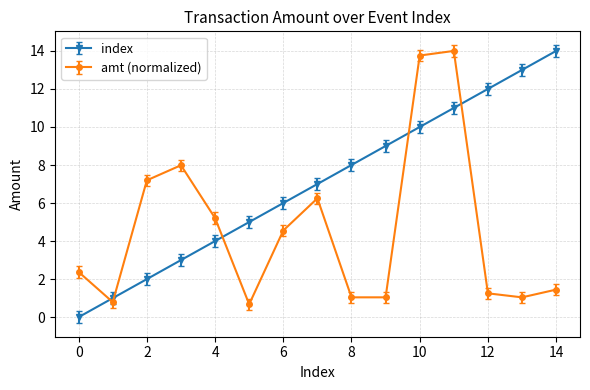

How many data points does each series have?

15